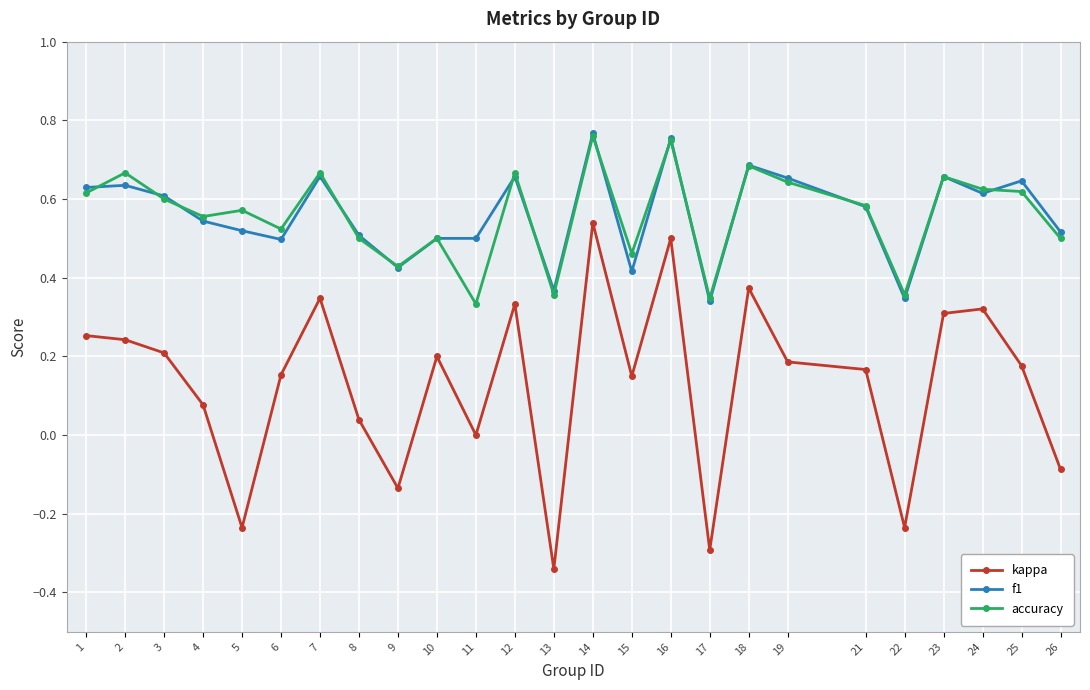

The f1 series shows 1.1 at 1. True or false?

False